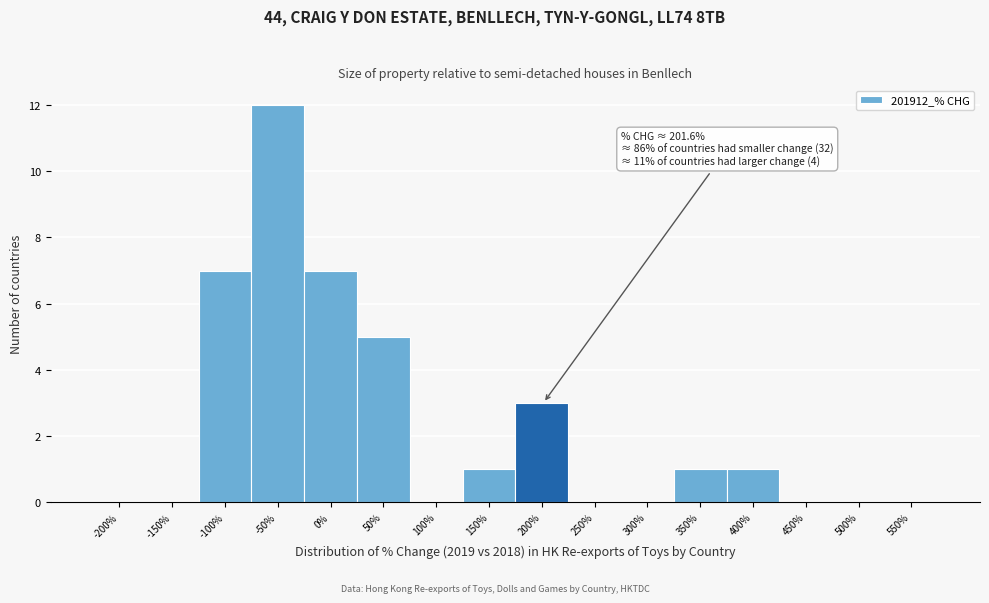

Reading left to right, extract all data points from this chart.

-200%=0	-150%=0	-100%=7	-50%=12	0%=7	50%=5	100%=0	150%=1	200%=3	250%=0	300%=0	350%=1	400%=1	450%=0	500%=0	550%=0